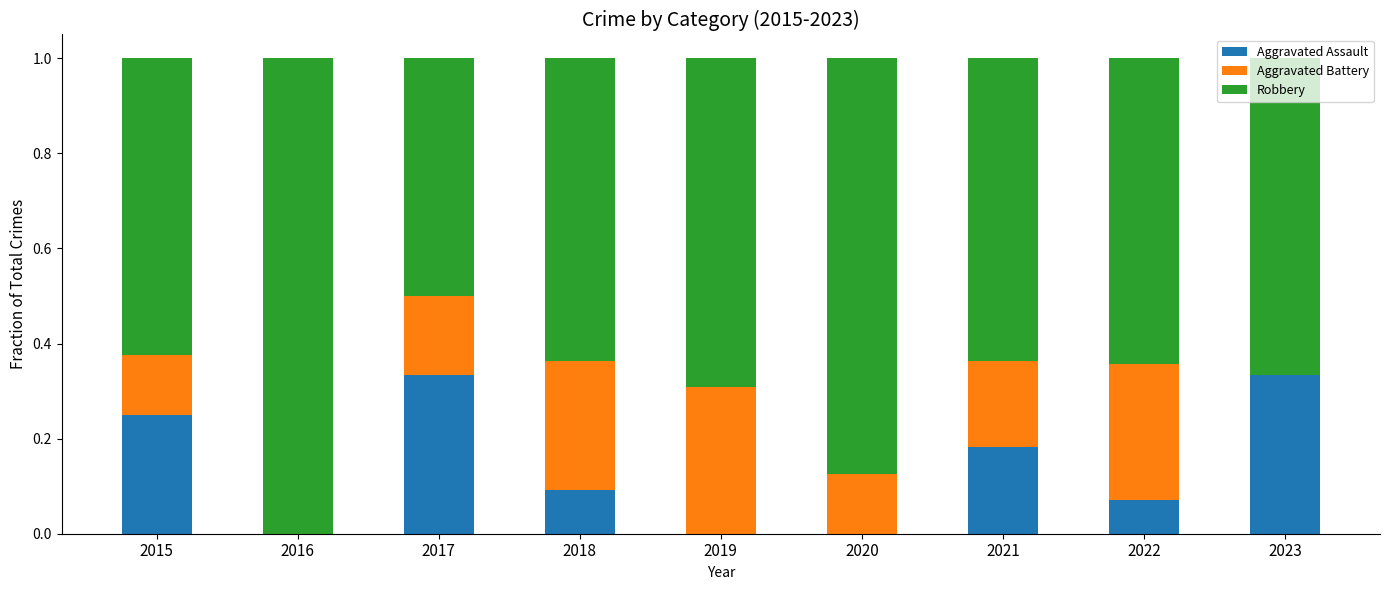

The Aggravated Assault series shows 0.1 at 2018. True or false?

True